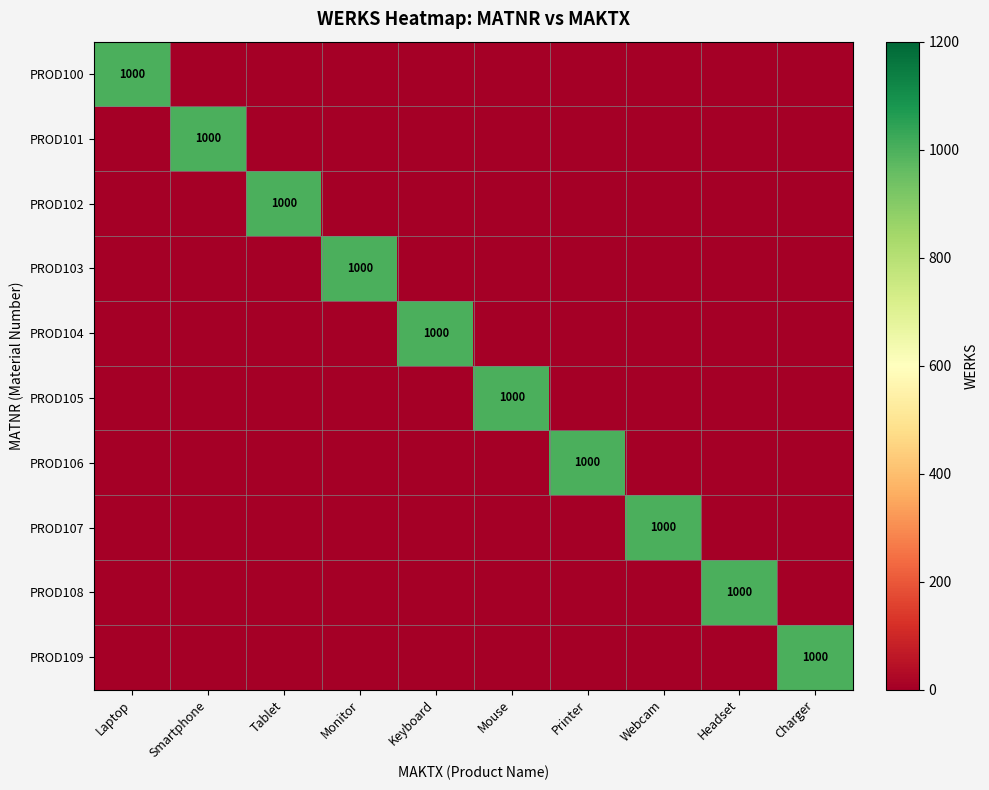

How many data points does each series have?

10